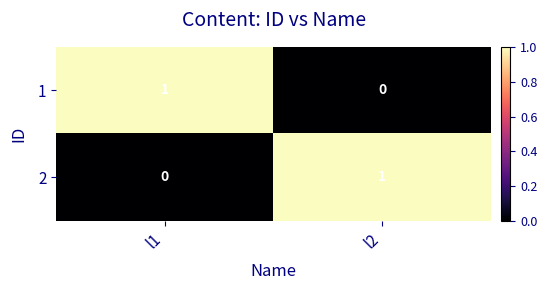

Which category has the lowest value in the 1 series?

l2